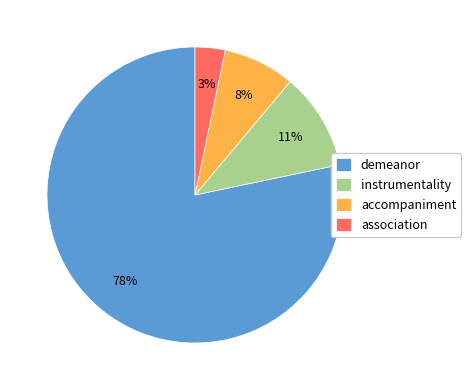

To the nearest percent, what is the average slice percentage?

25%